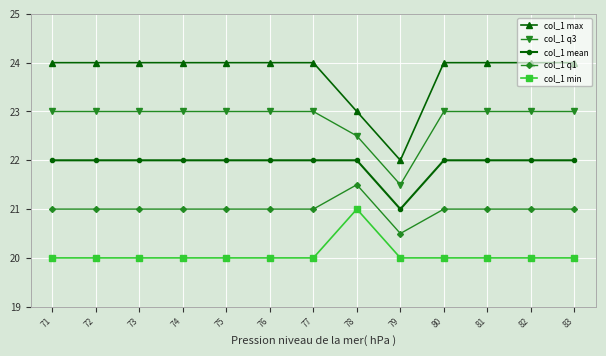

What is the sum of all col_1 mean values?

285.0